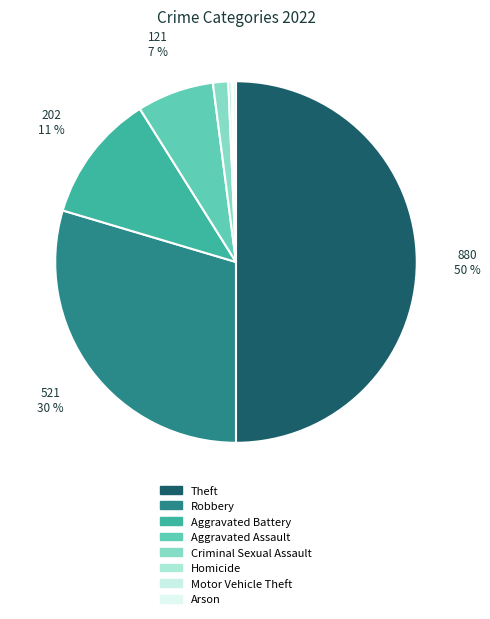

How many slices are in this pie chart?

8